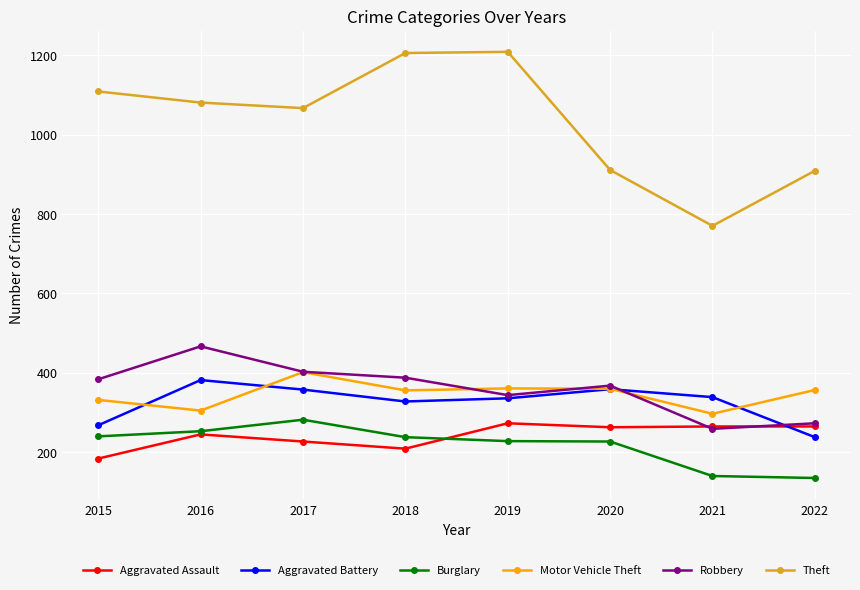

The value of Theft at 2020 is 911. True or false?

True